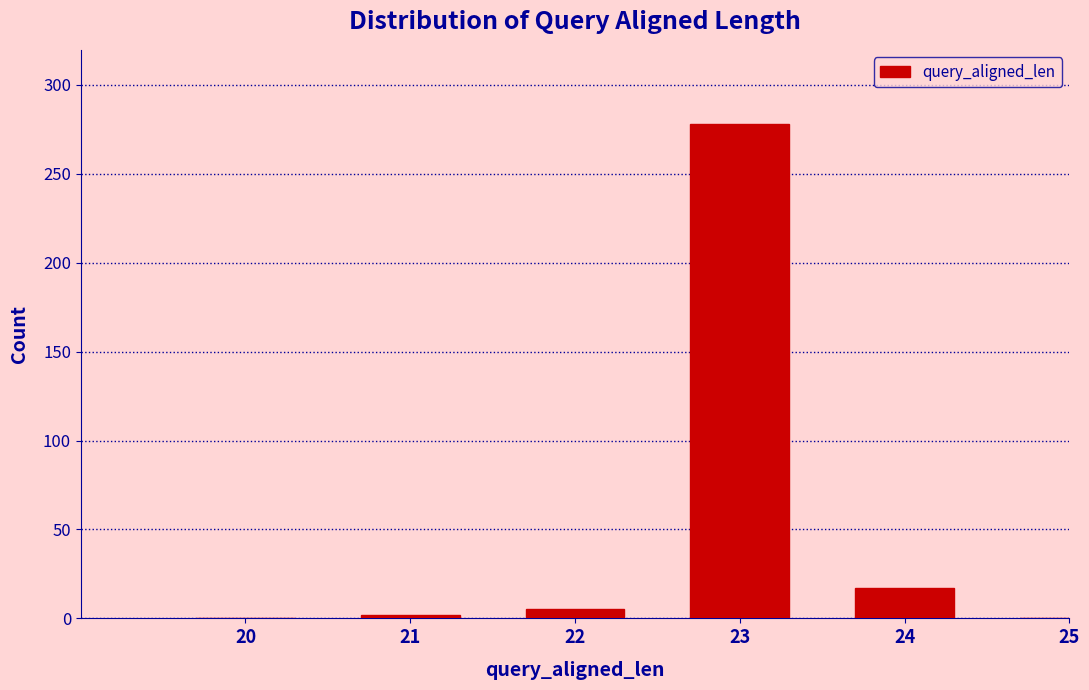

Reading left to right, list all the values displayed in this chart.

20=0	21=2	22=5	23=278	24=17	25=0